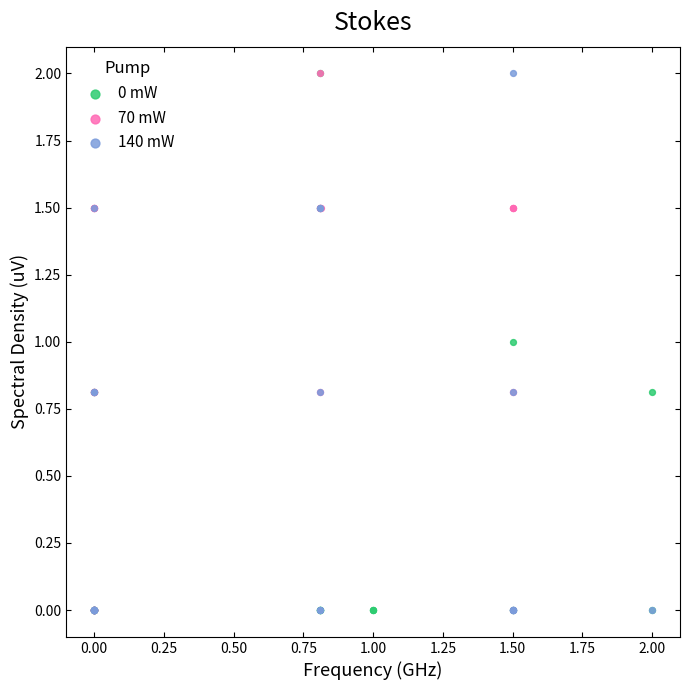

What are all the series names shown in the legend?

0 mW, 70 mW, 140 mW